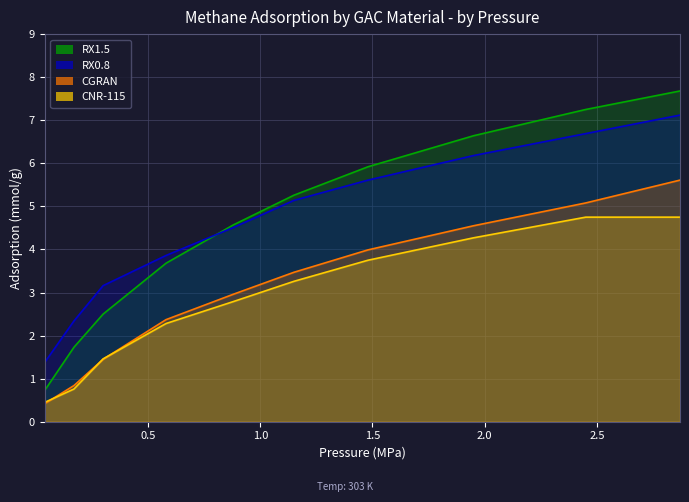

What is the maximum value shown in the chart?

7.7